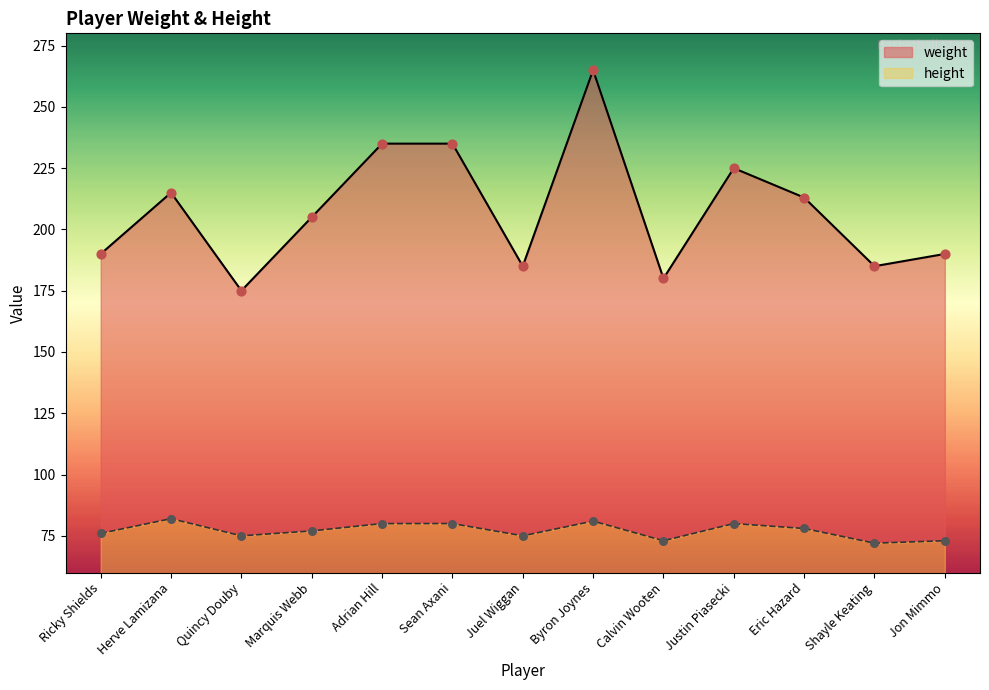

Which series contains the lowest Y value?

height